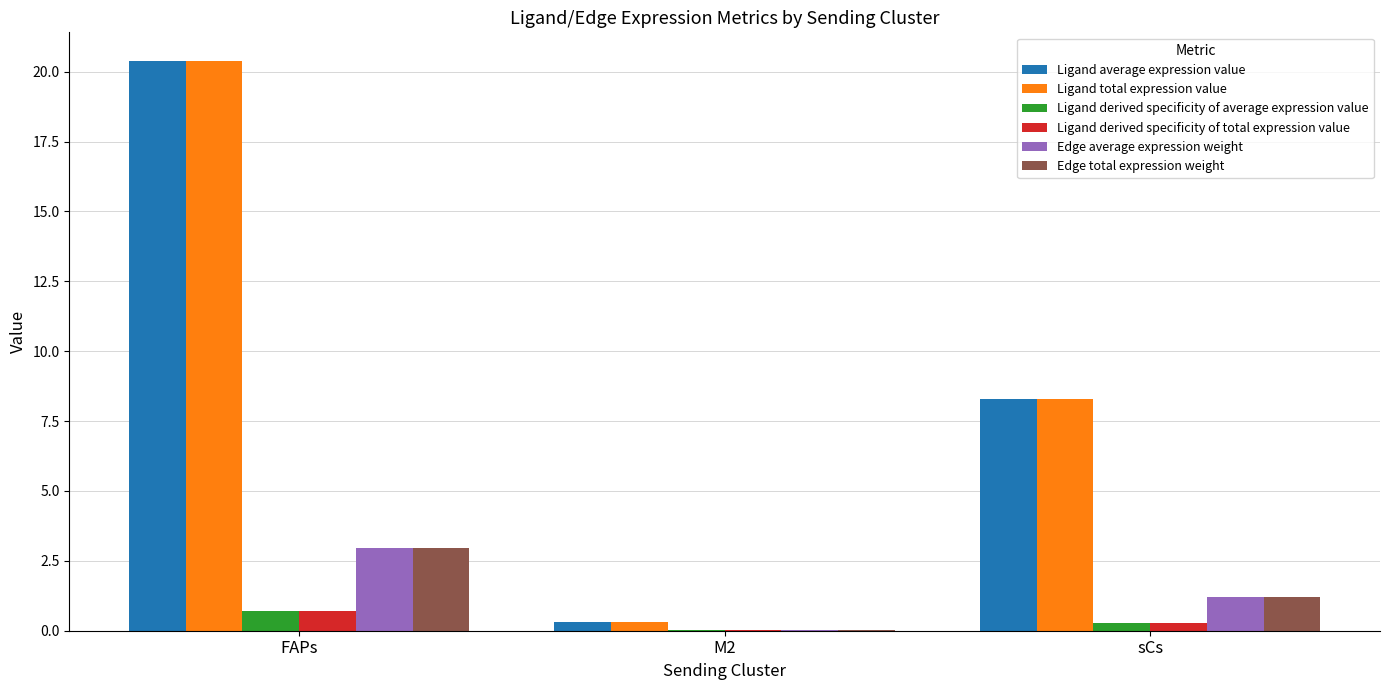

The value of Edge total expression weight at FAPs is 3.0. True or false?

True